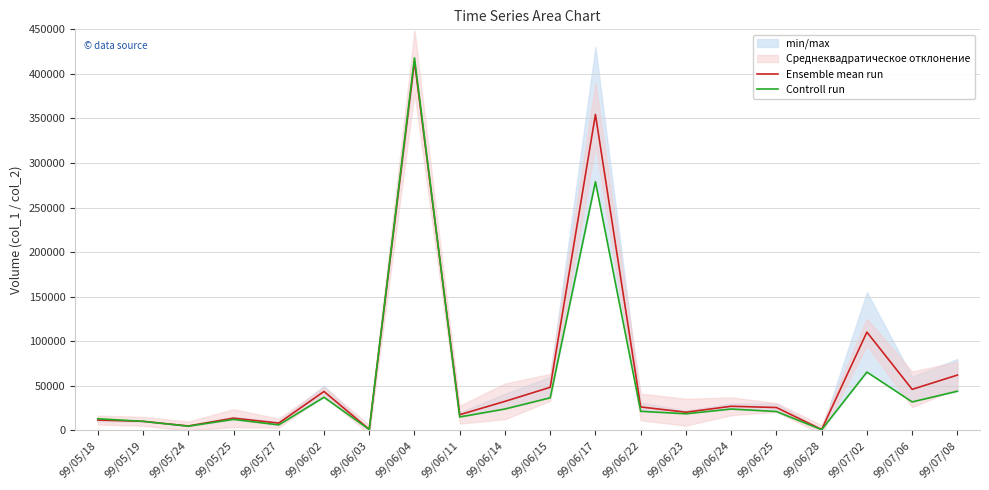

What is the label of the 10th point from the left?

99/06/14